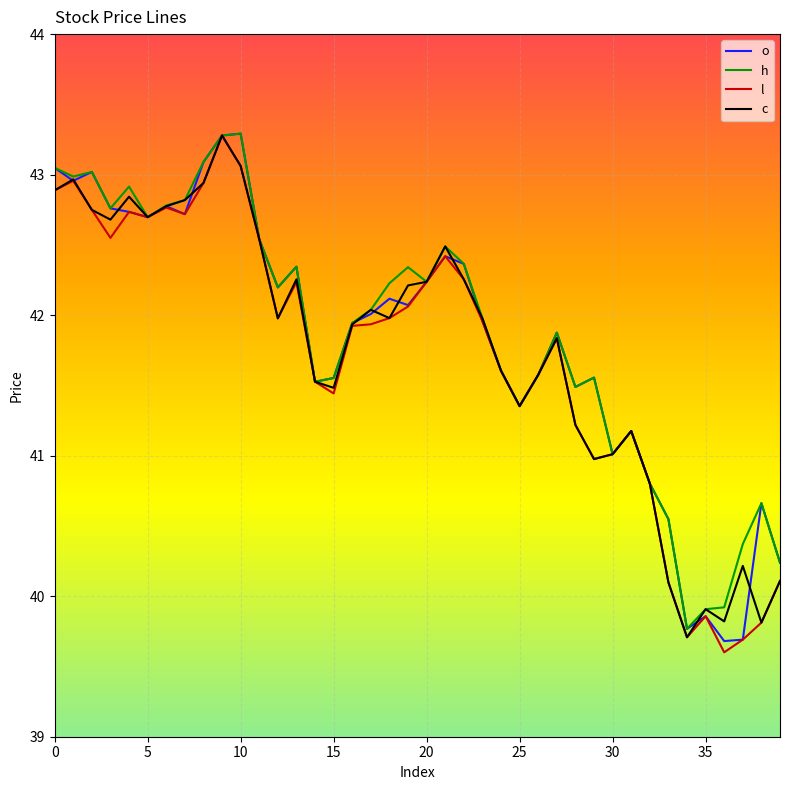

What is the lowest value of the l series?

39.6